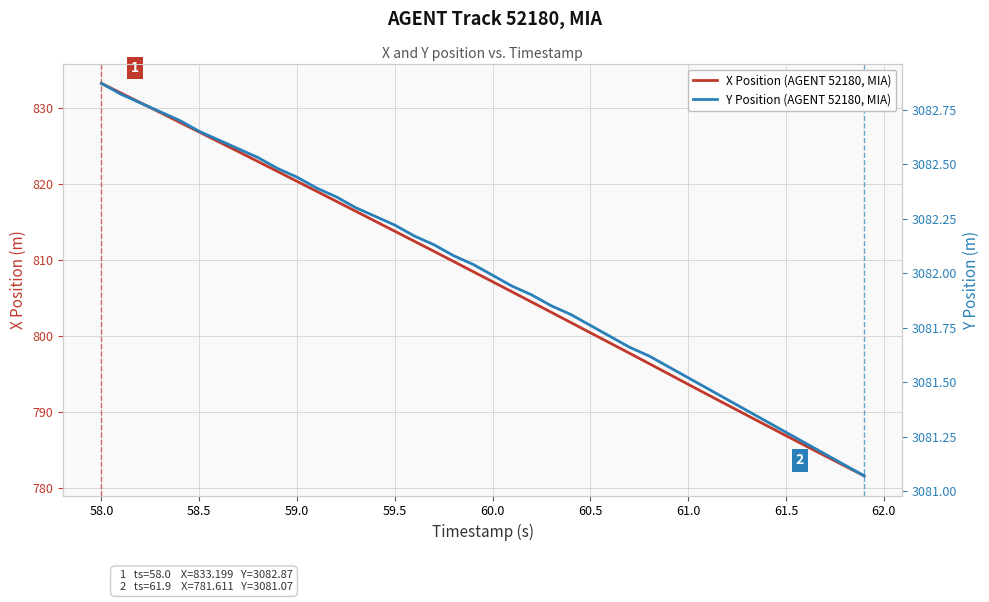

How many data points does each series have?

40